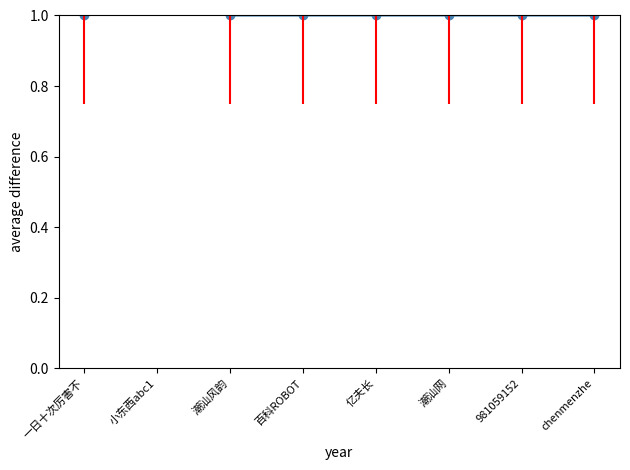

What is the sum of the values at chenmenzhe and 亿夫长?

2